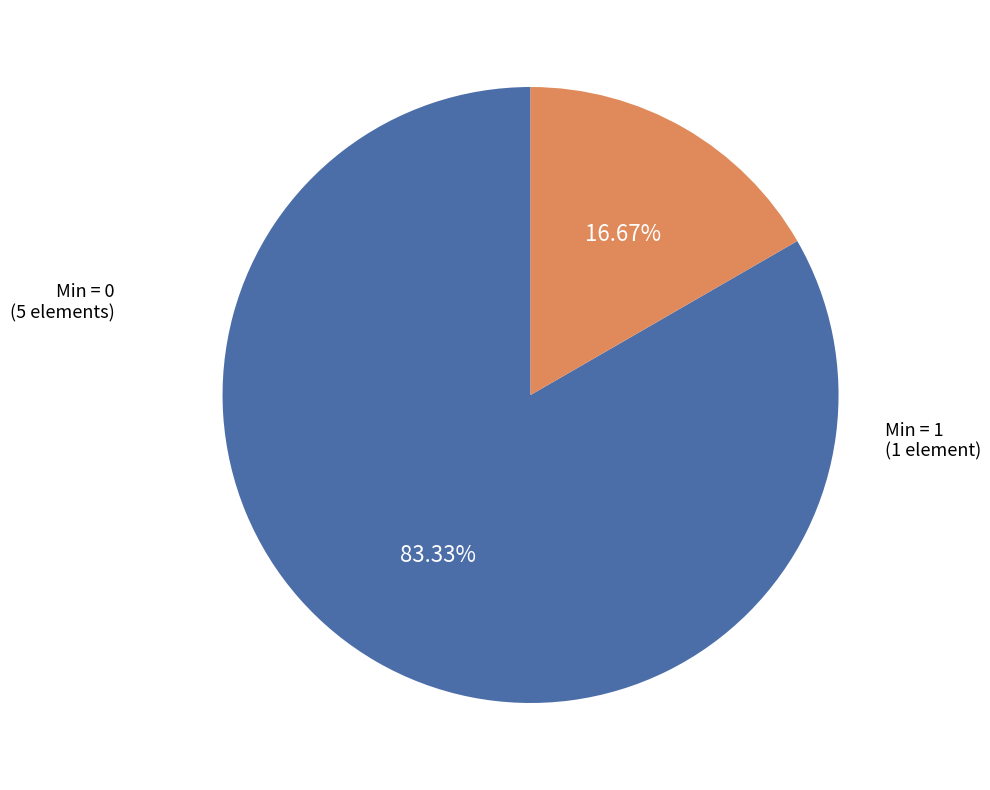

Count the number of slices in the pie.

2